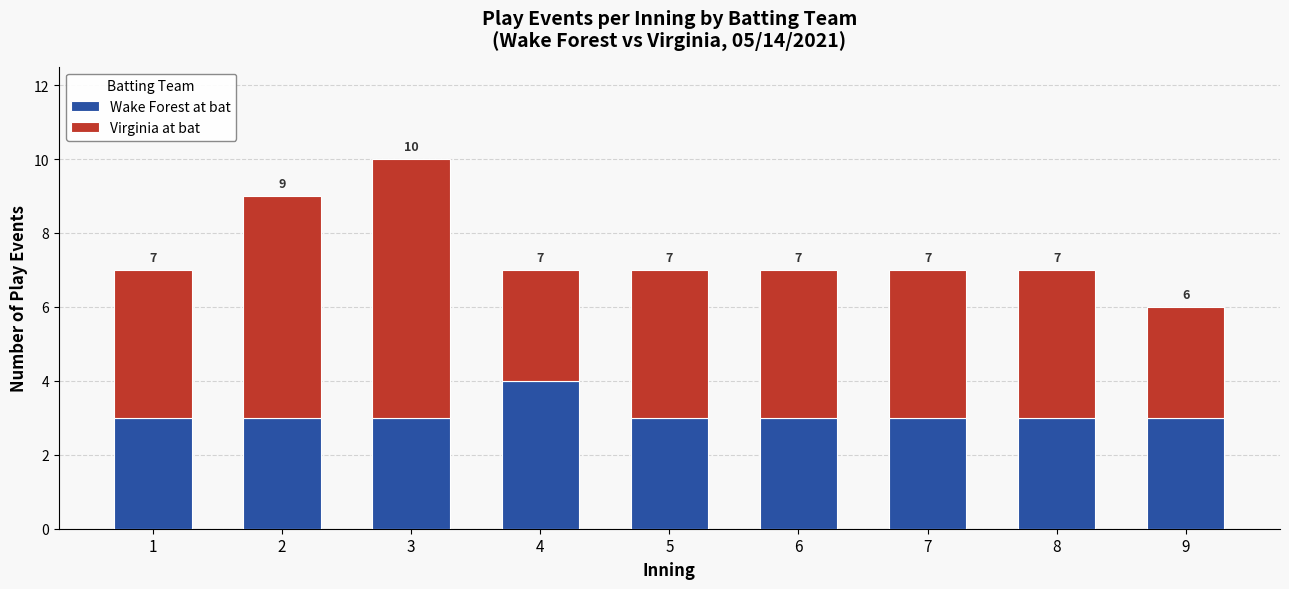

What is the sum of the Wake Forest at bat values at 8 and 2?

6